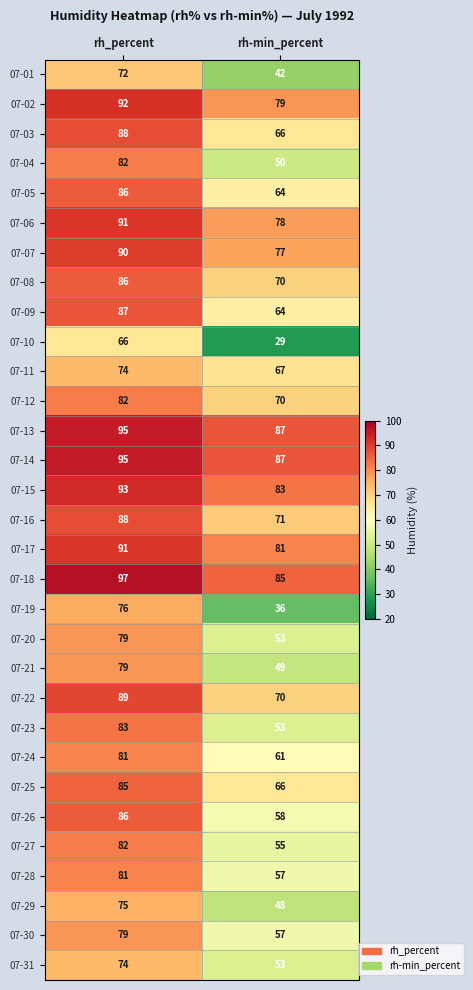

What is the sum of all 07-15 values?

176